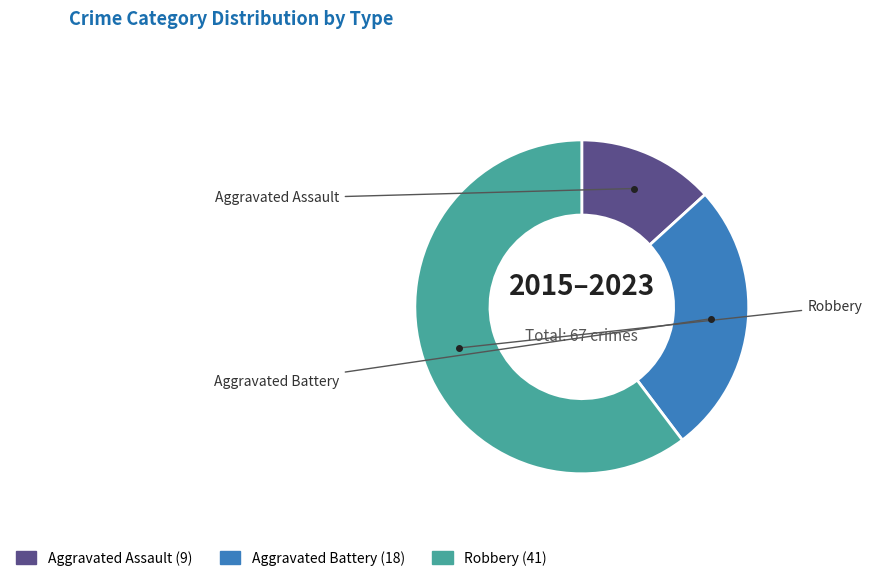

Is there any slice that represents more than half of the pie?

Yes